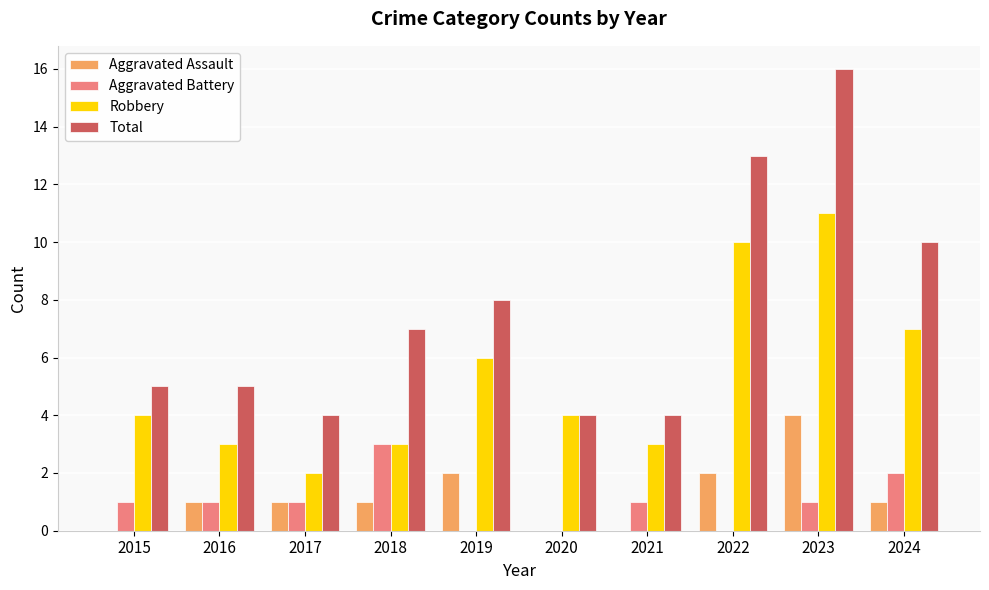

How many data points does each series have?

10